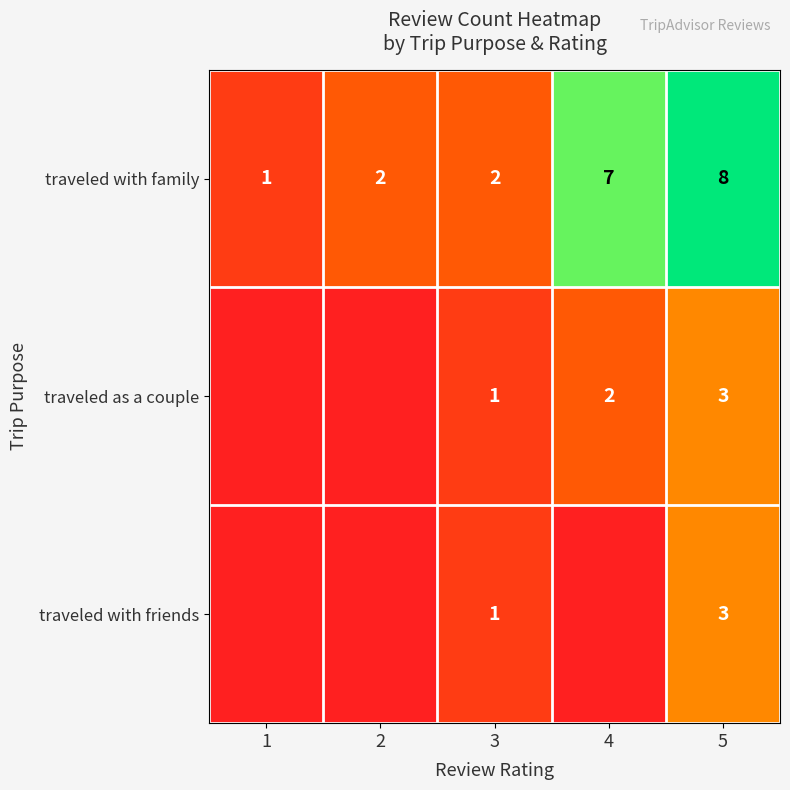

What is the difference between the highest and lowest values at 5?

5